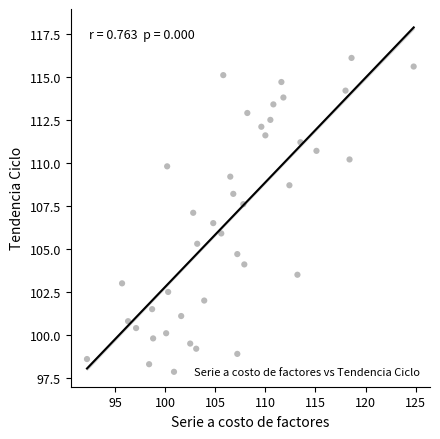

What is the range of Y values (max minus min)?

17.8